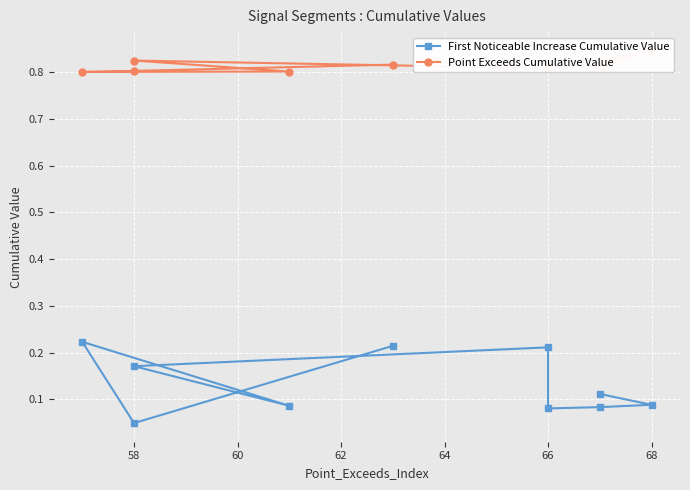

What is the highest value of the First Noticeable Increase Cumulative Value series?

0.2